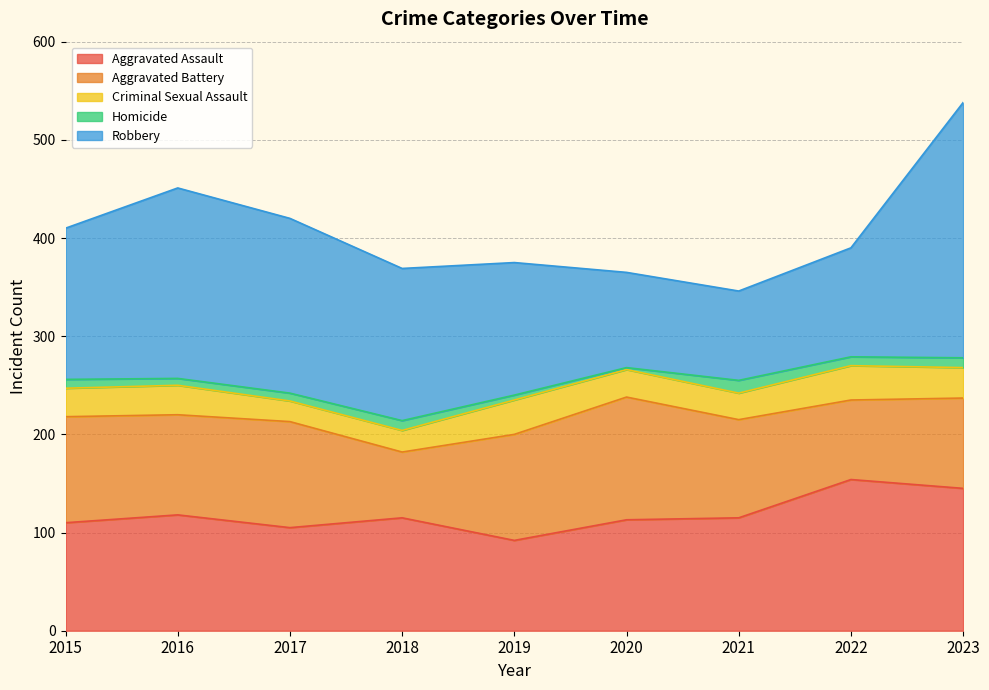

How many values in the Criminal Sexual Assault series are below 29?

4